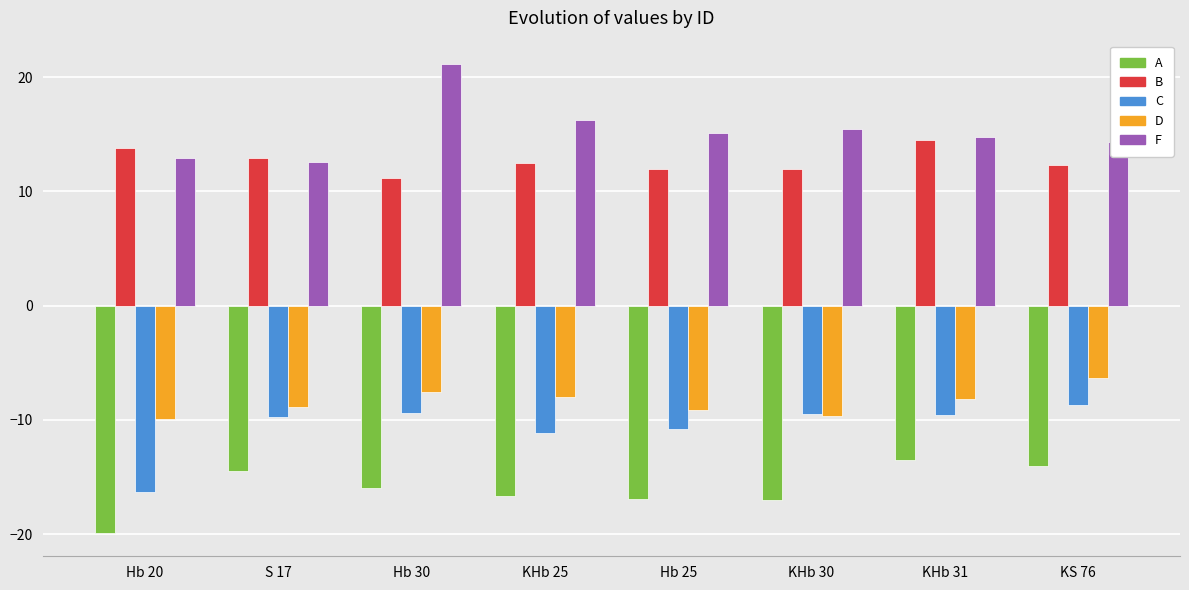

What is the sum of the B values at KS 76 and KHb 25?

24.8